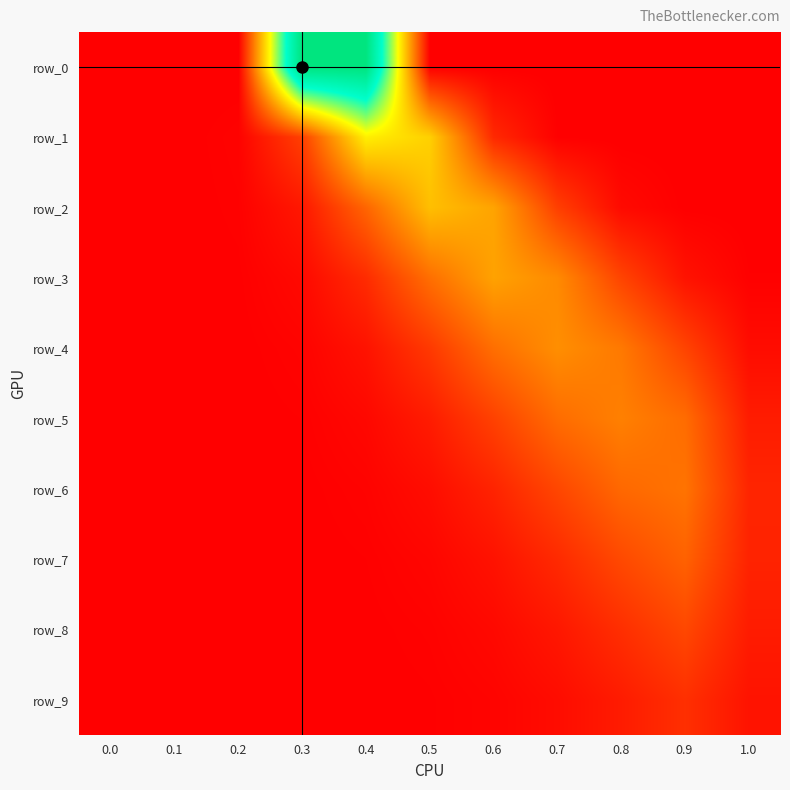

What is the difference between the row_0 values at 0.4 and 1.0?

1.0